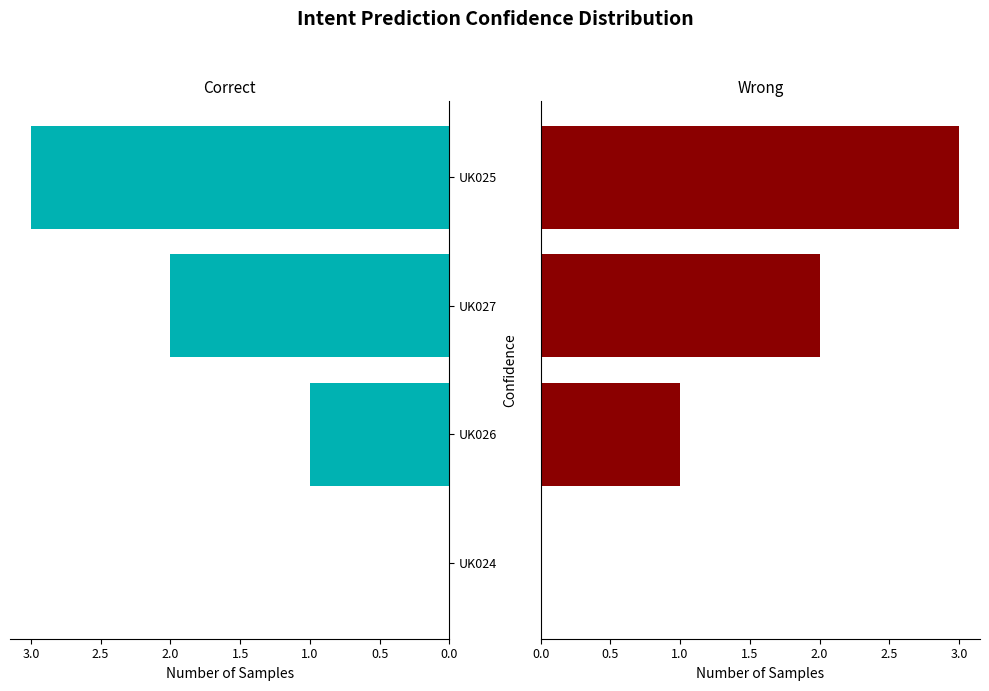

What are all the series names shown in the legend?

Correct, Wrong